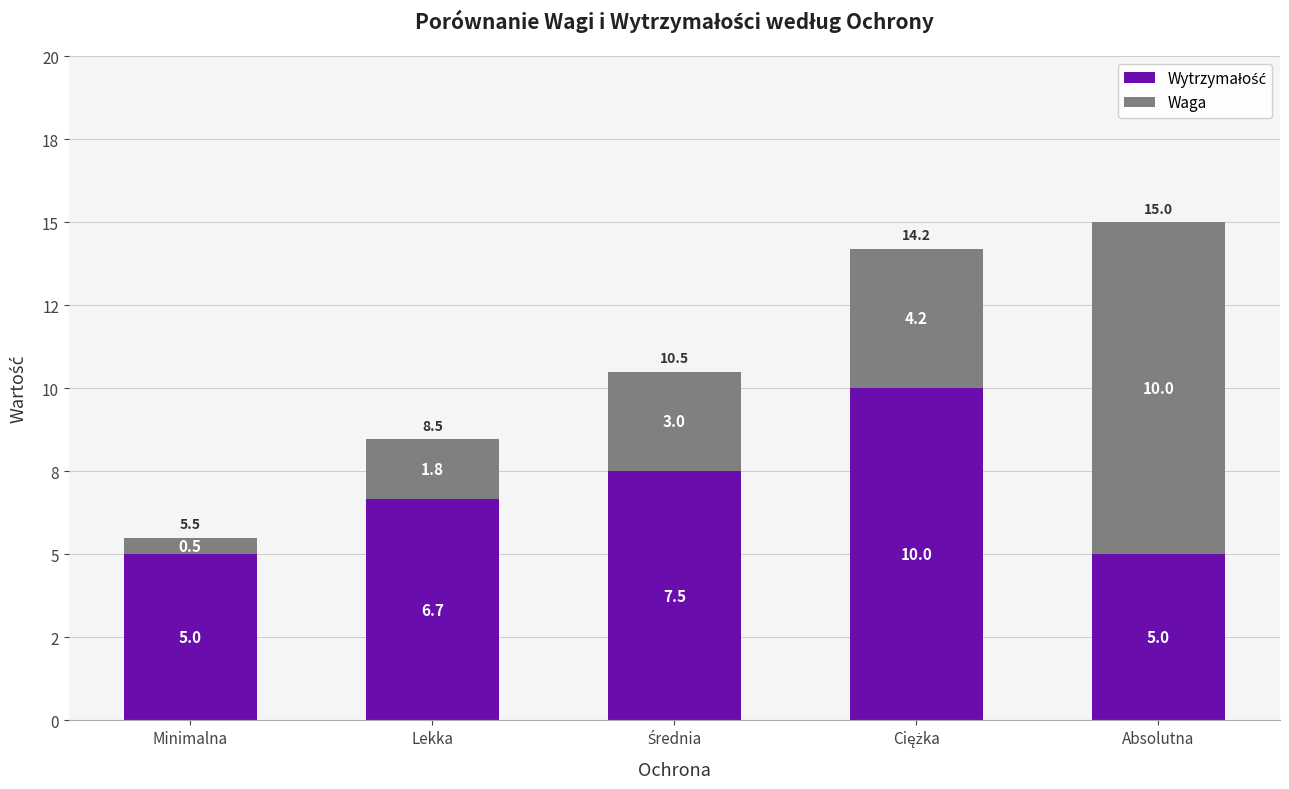

At Minimalna, list the series in order from smallest to largest.

Waga, Wytrzymałość